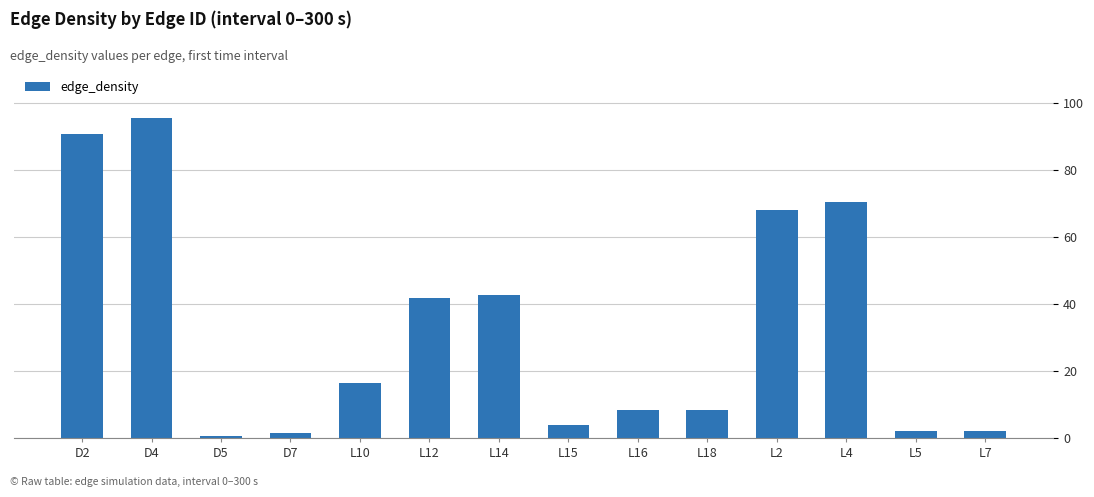

Which has a higher value, D5 or D2?

D2